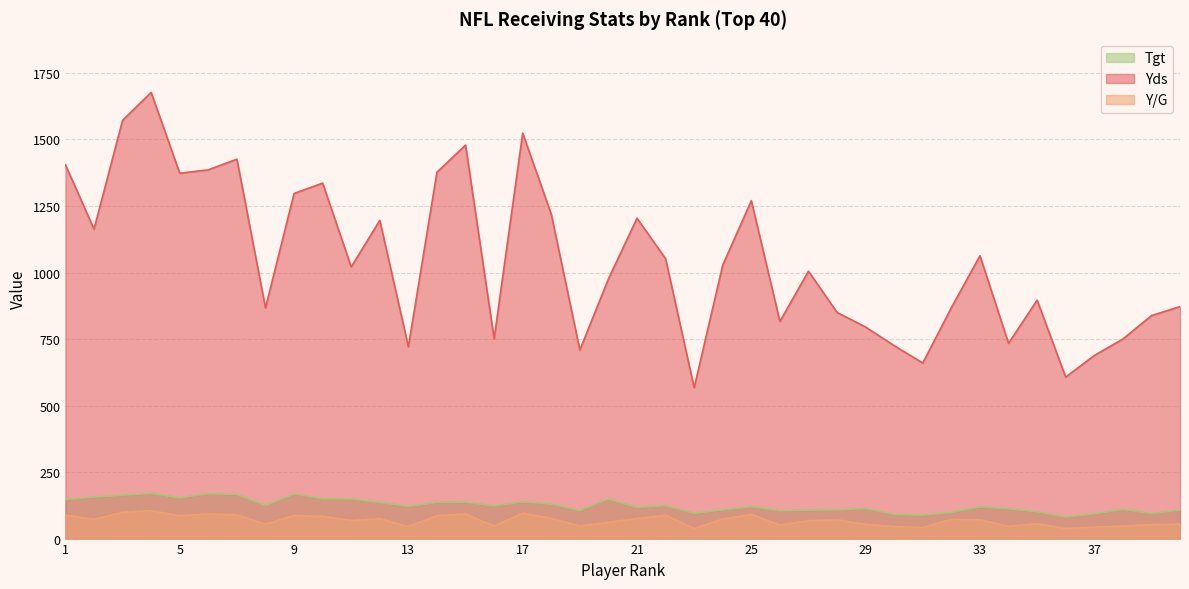

What is the difference between the Yds values at 38 and 9?

547.0